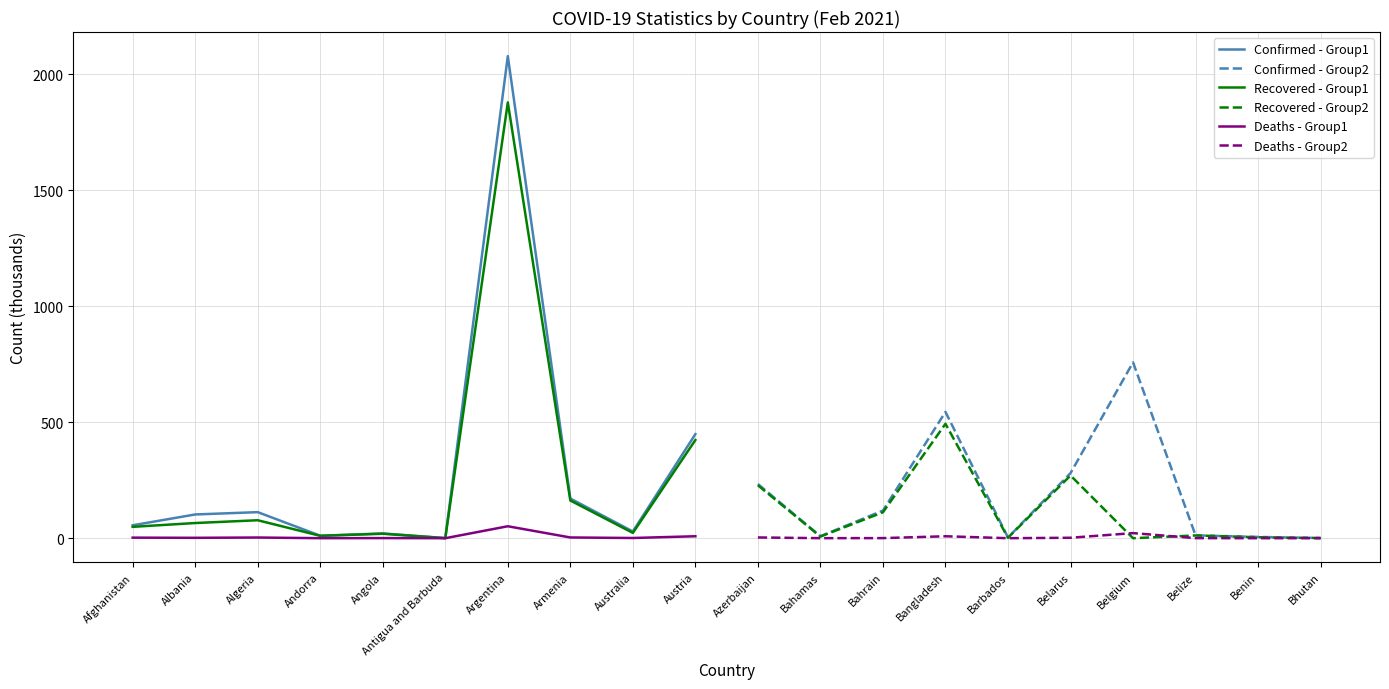

At which label does Recovered - Group1 reach its peak?

Argentina